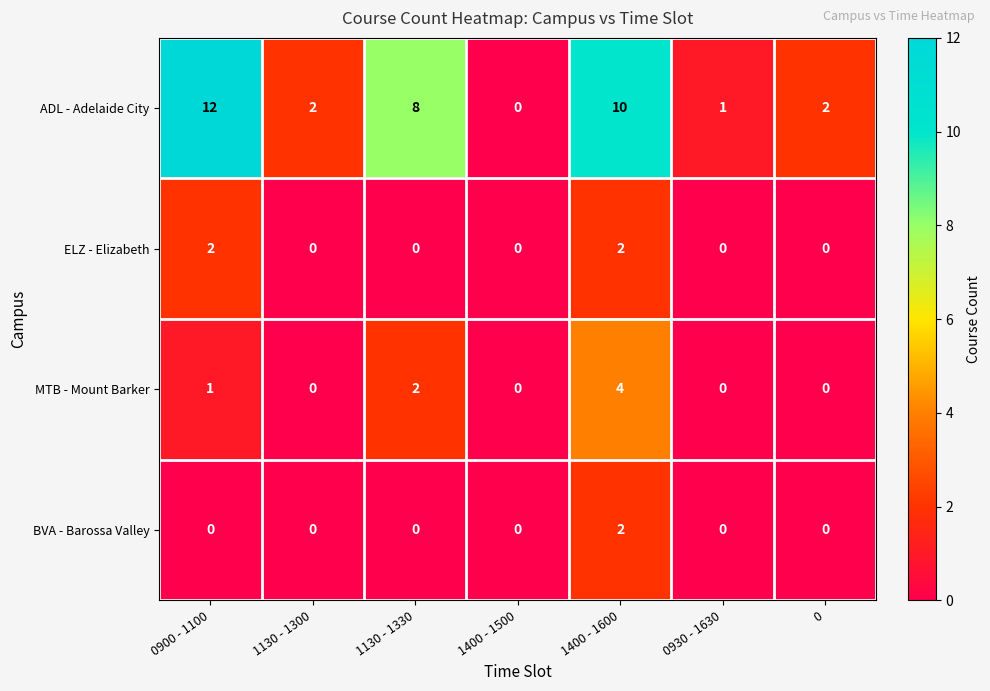

How many values in ADL - Adelaide City are above zero?

6